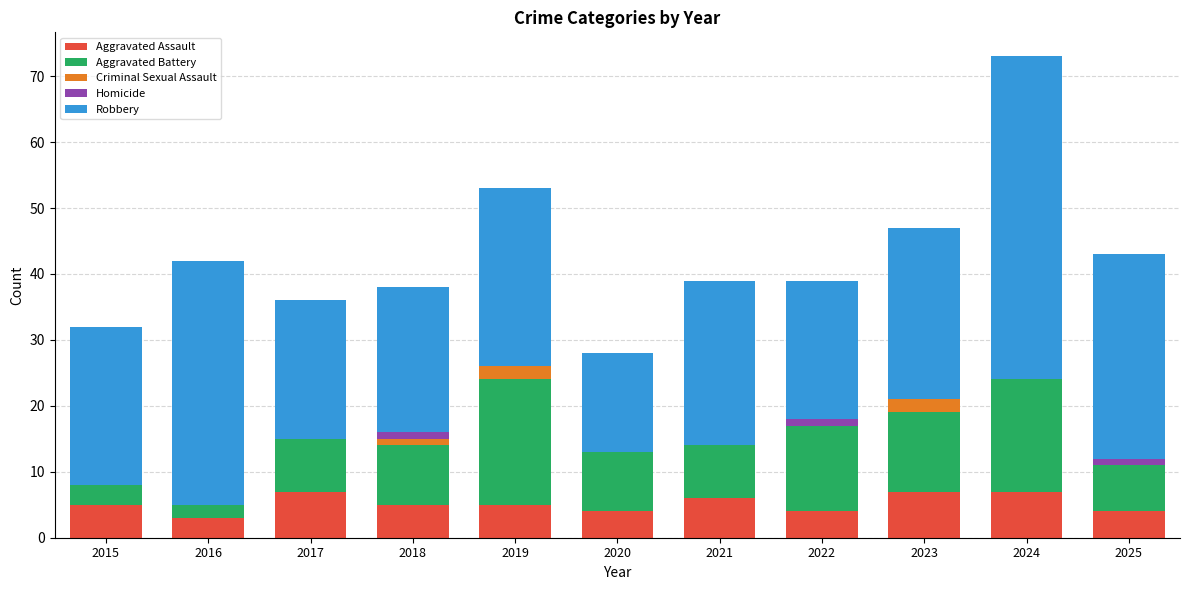

True or false: Aggravated Assault has a value of 8 at 2015.

False